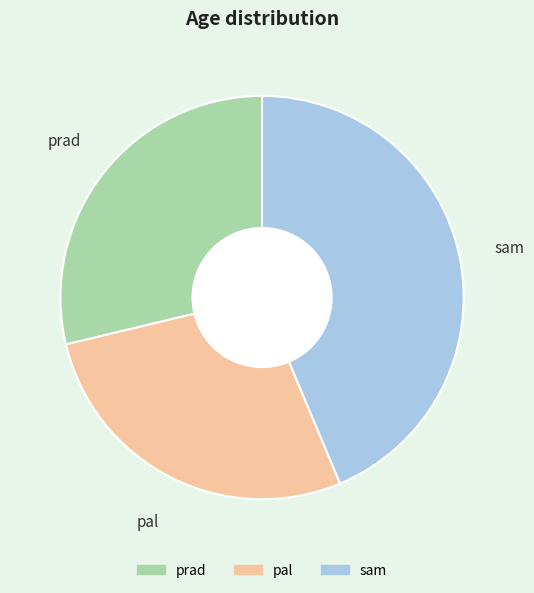

How many slices are in this pie chart?

3